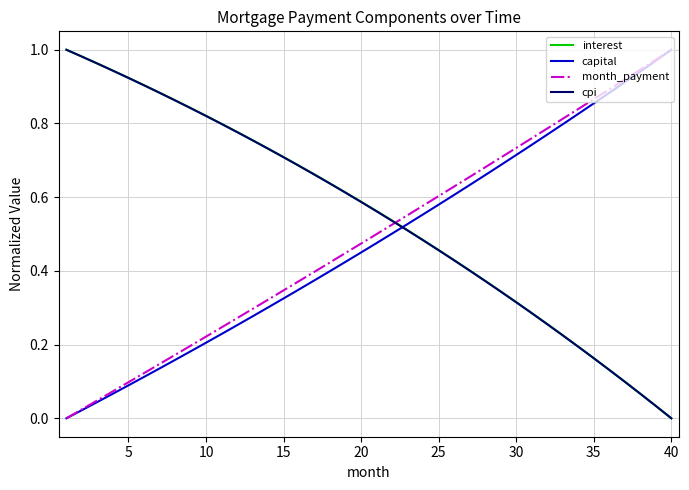

Does the chart display data point markers on the line(s)?

No